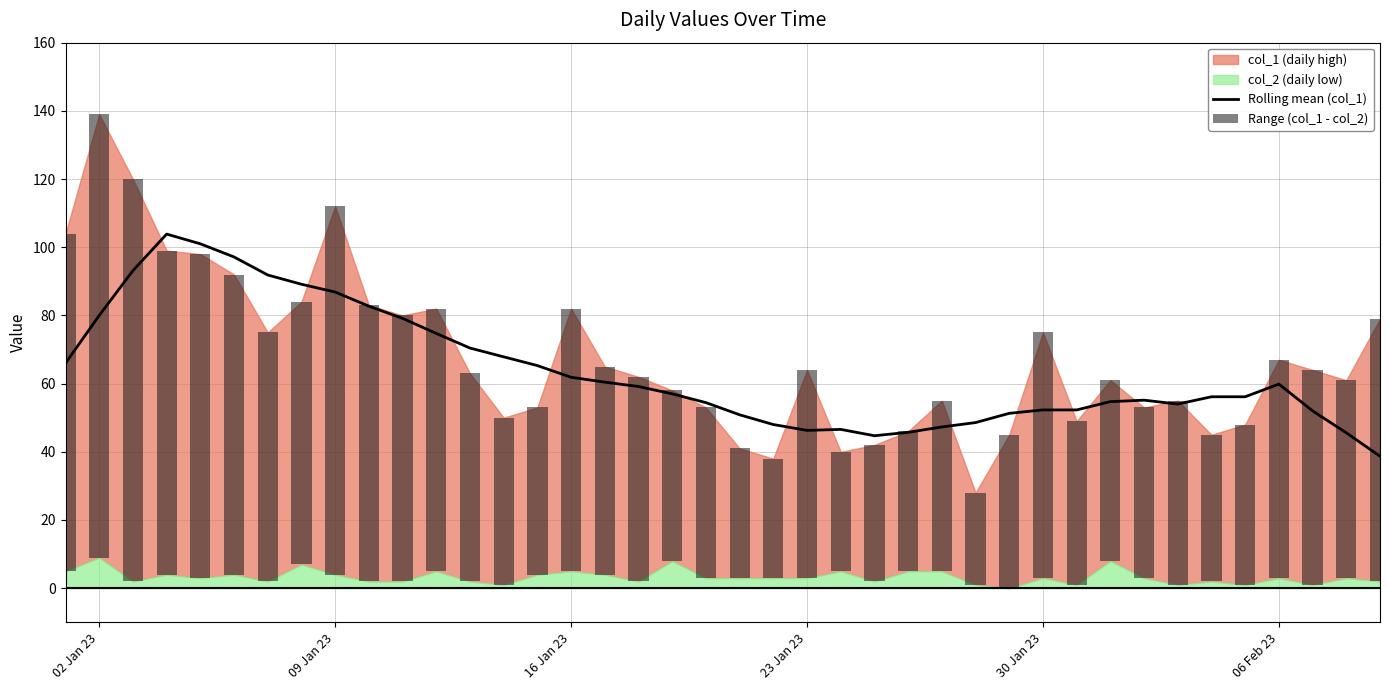

Does the chart contain any negative values?

No